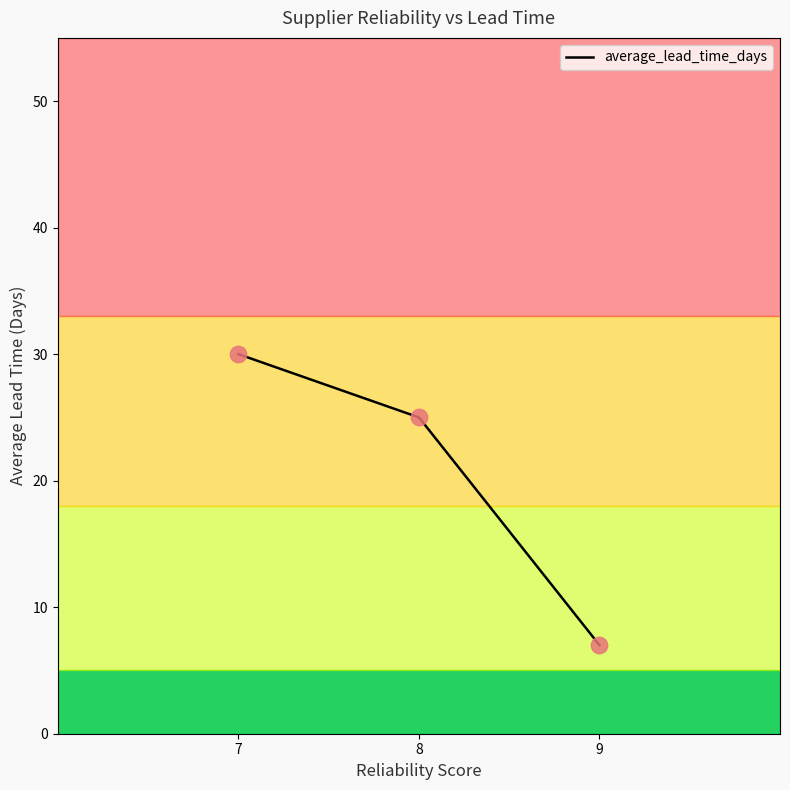

What is the ratio of the value at 8 to the value at 9?

3.6